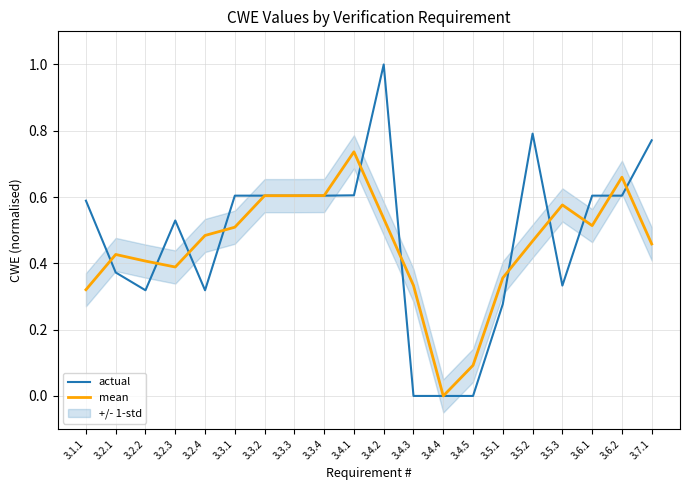

At how many categories does at least one series exceed 0?

19